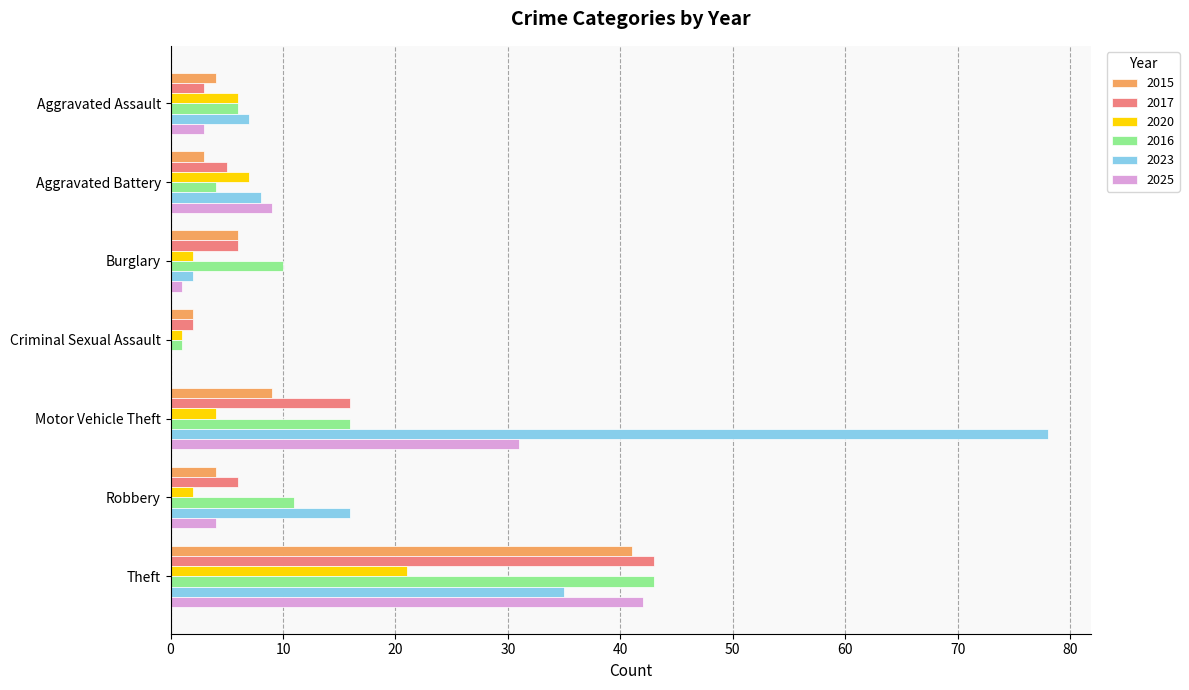

Which series has the largest total across all categories?

2023